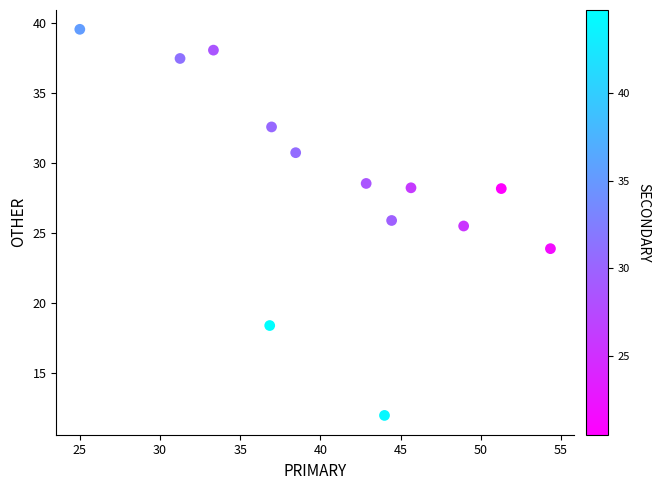

What Y value in the scatter plot is closest to 25?

25.5